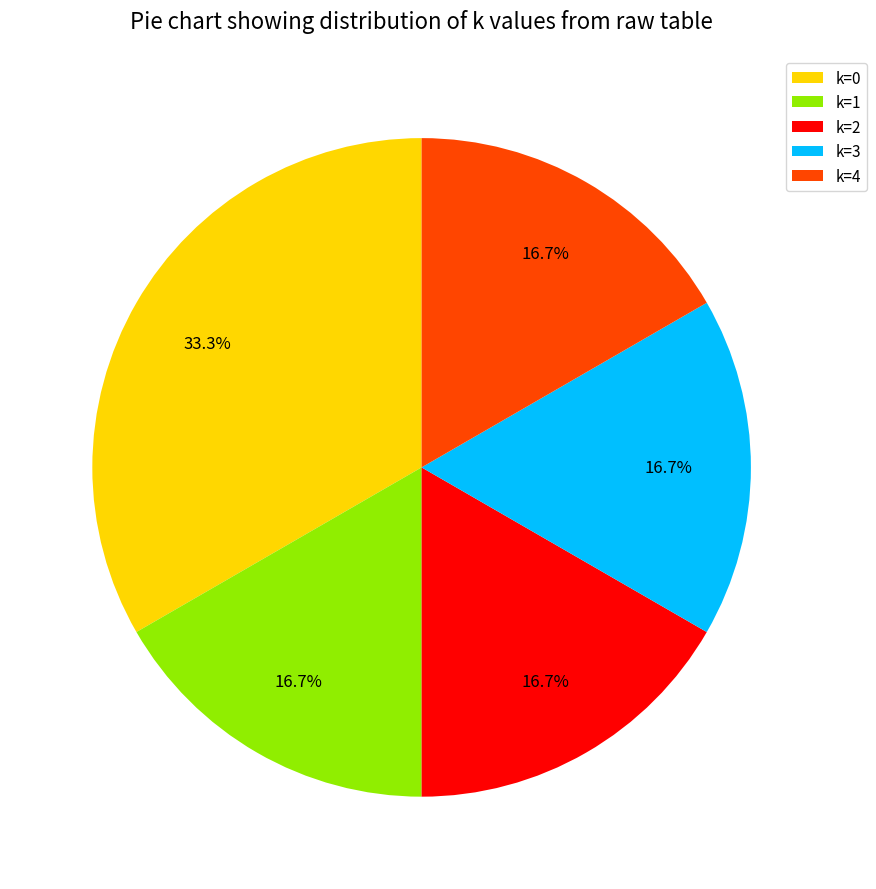

Approximately how many times larger is the value at k=2 compared to k=4?

1.0